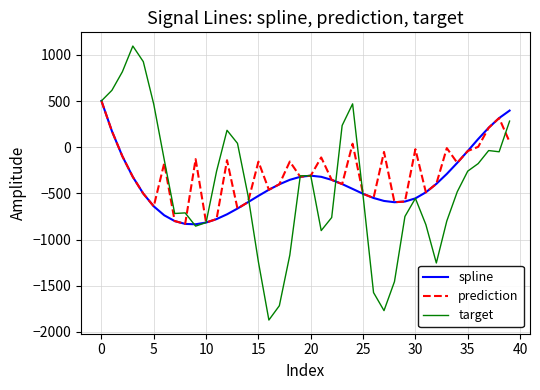

What is the maximum value for prediction?

501.3